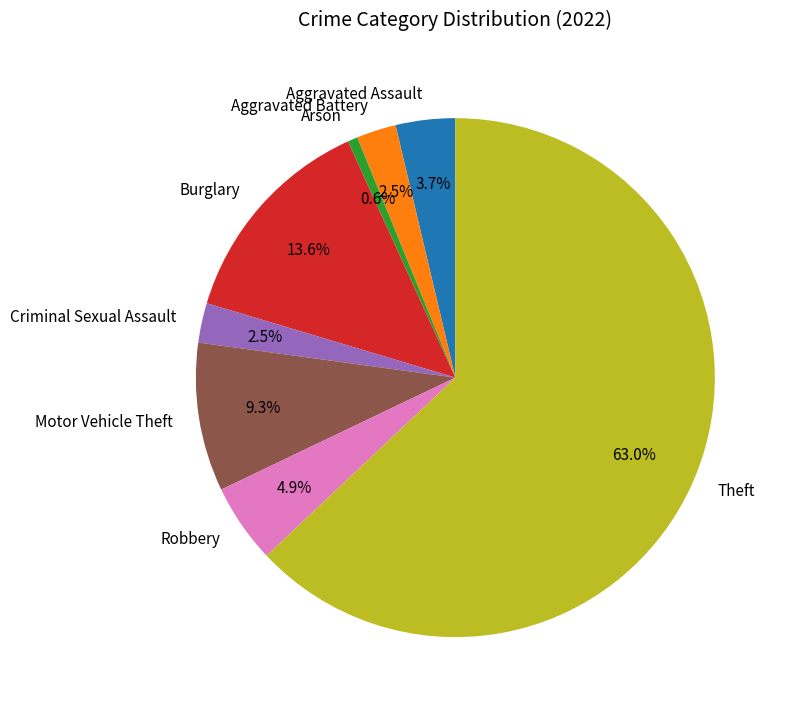

Is it true that Criminal Sexual Assault is 12% of the pie?

False